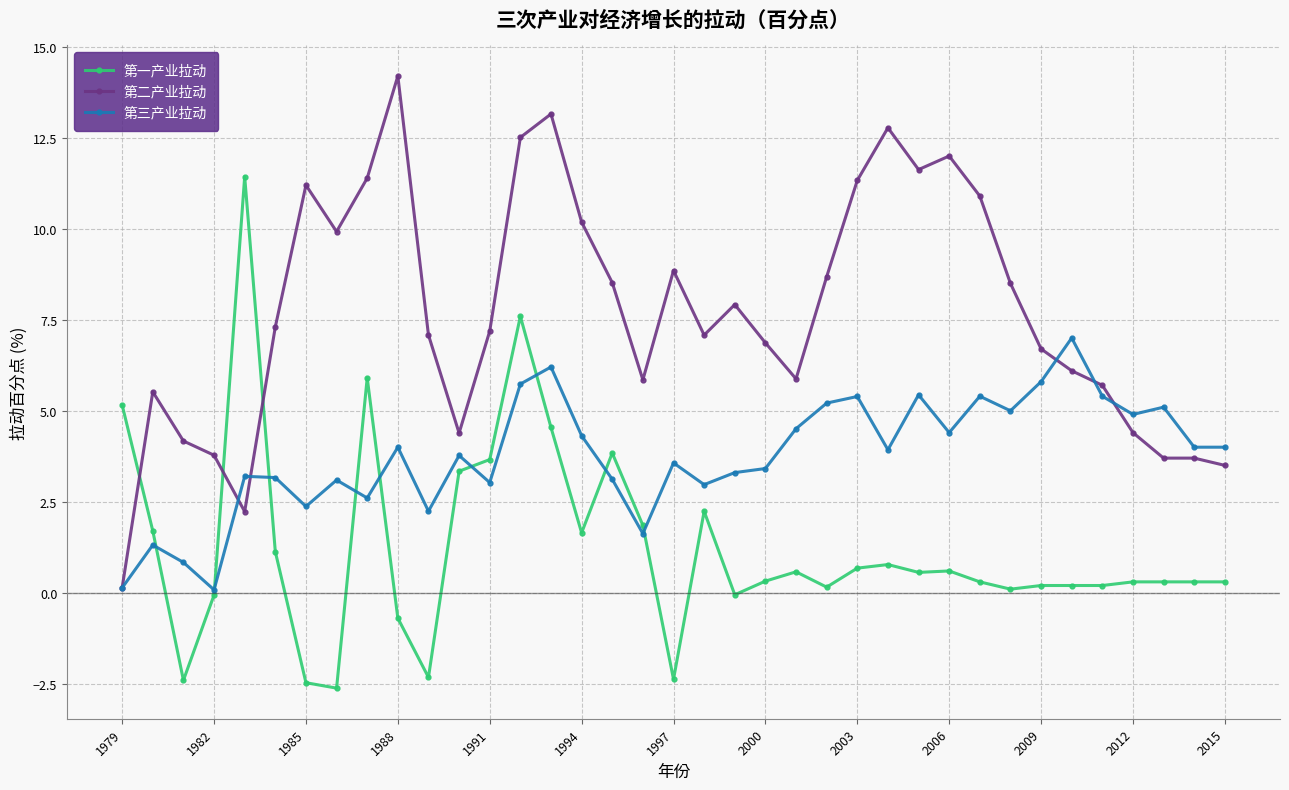

True or false: 第一产业拉动 and 第二产业拉动 cross at least once.

True